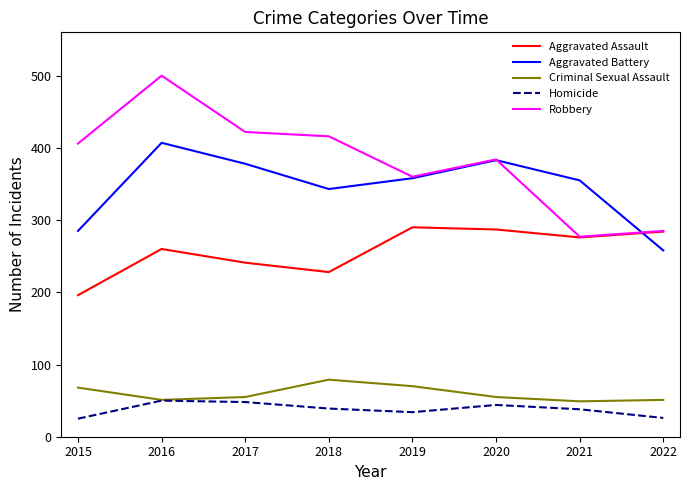

What is the maximum value for Robbery?

500